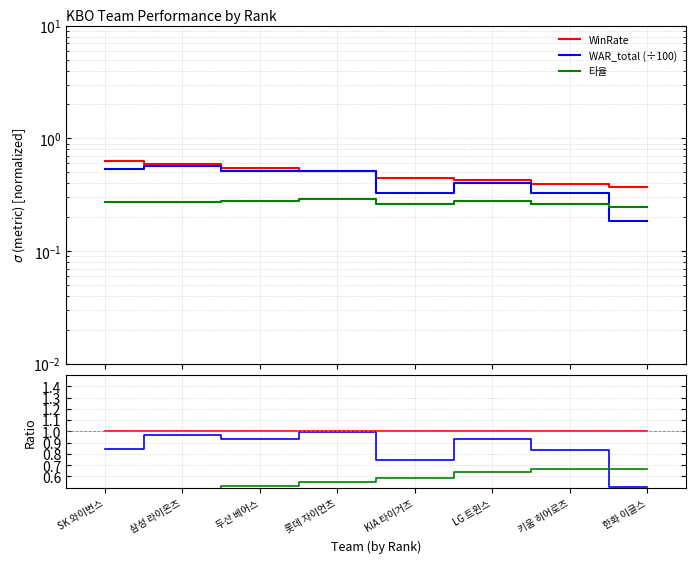

True or false: WinRate has a value of 1.0 at SK 와이번스.

True